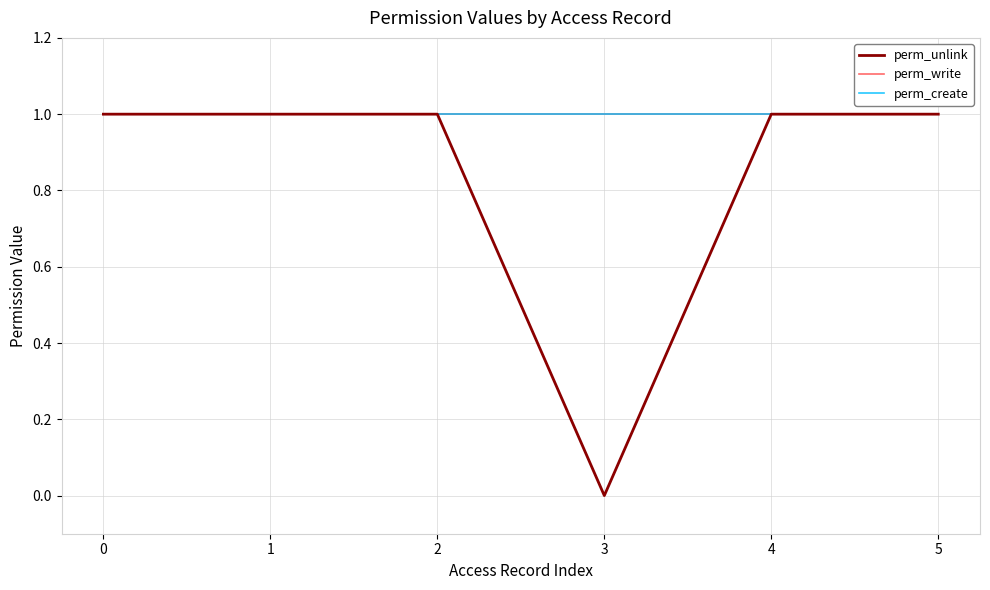

True or false: perm_create and perm_unlink cross at least once.

False